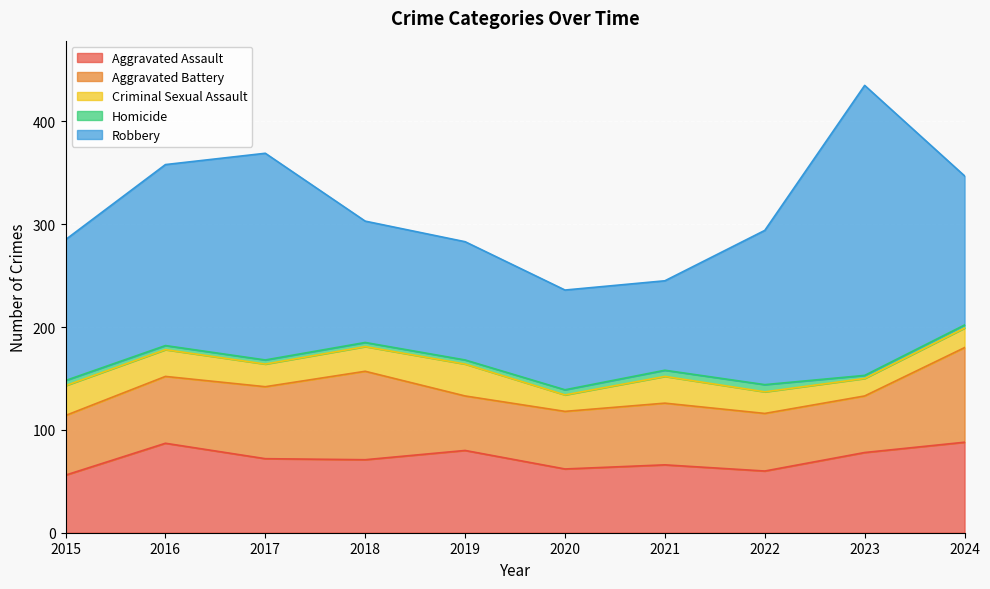

True or false: Aggravated Battery and Robbery cross at least once.

False